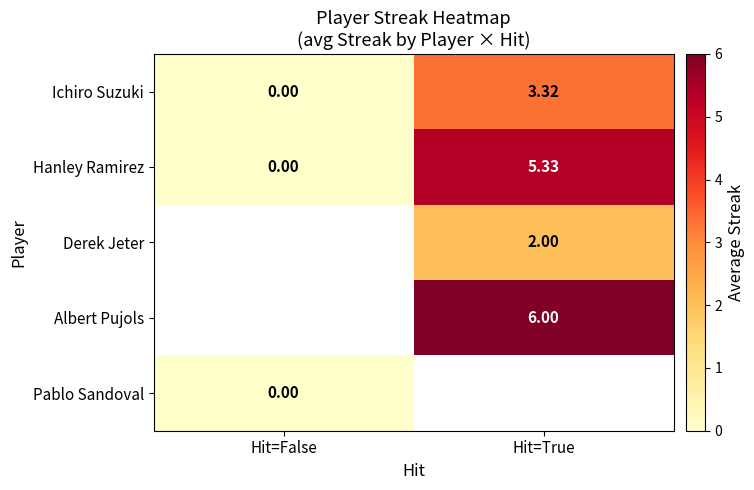

What is the greatest value displayed?

6.0